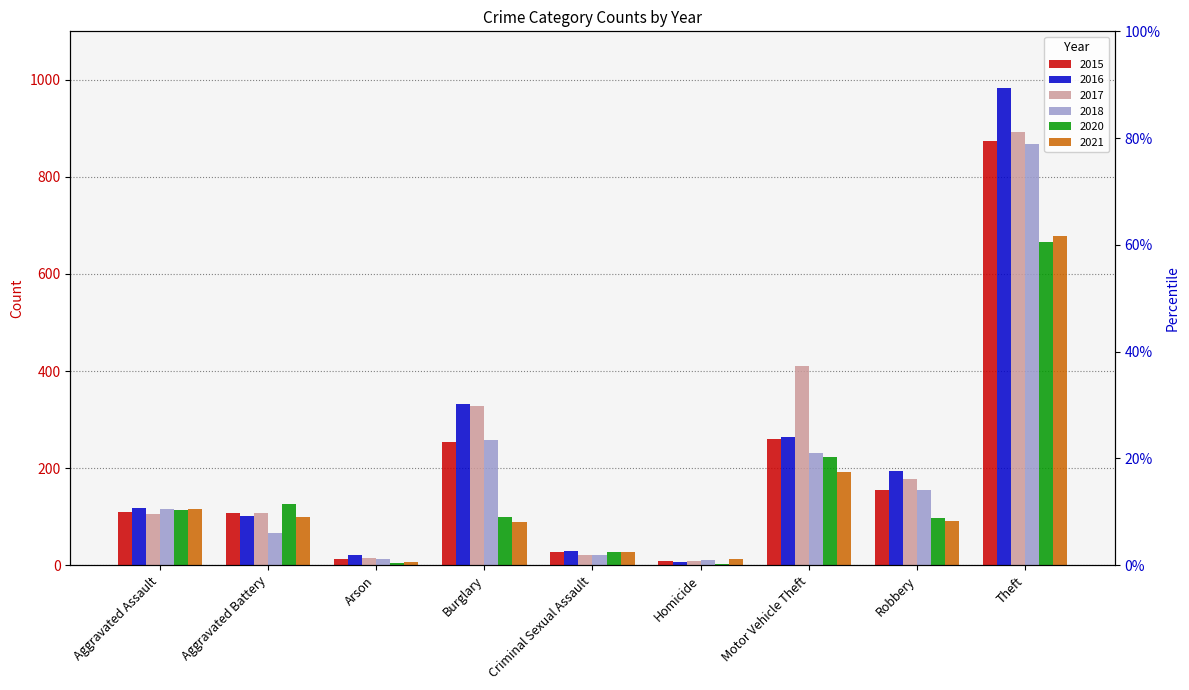

List the labels in order of 2018 value, smallest first.

Homicide, Arson, Criminal Sexual Assault, Aggravated Battery, Aggravated Assault, Robbery, Motor Vehicle Theft, Burglary, Theft